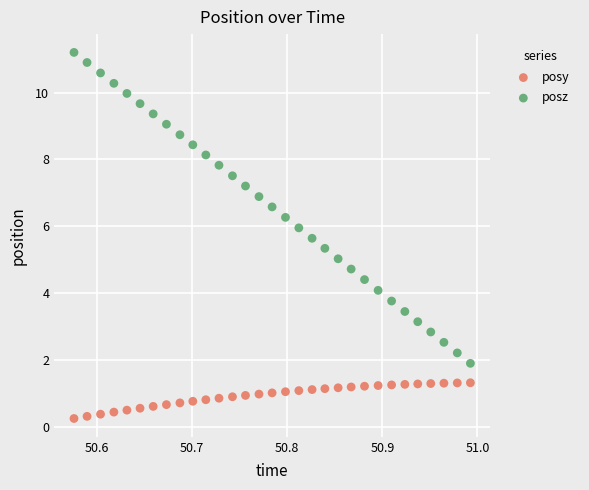

What are all the series names shown in the legend?

posy, posz